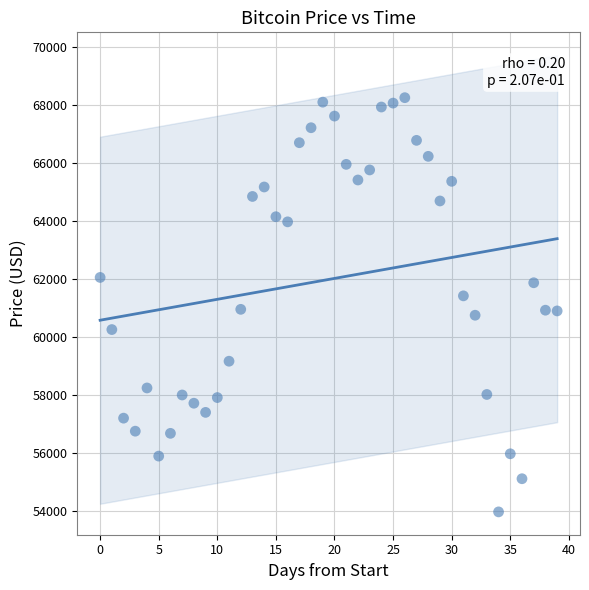

What is the range of Y values (max minus min)?

14286.0